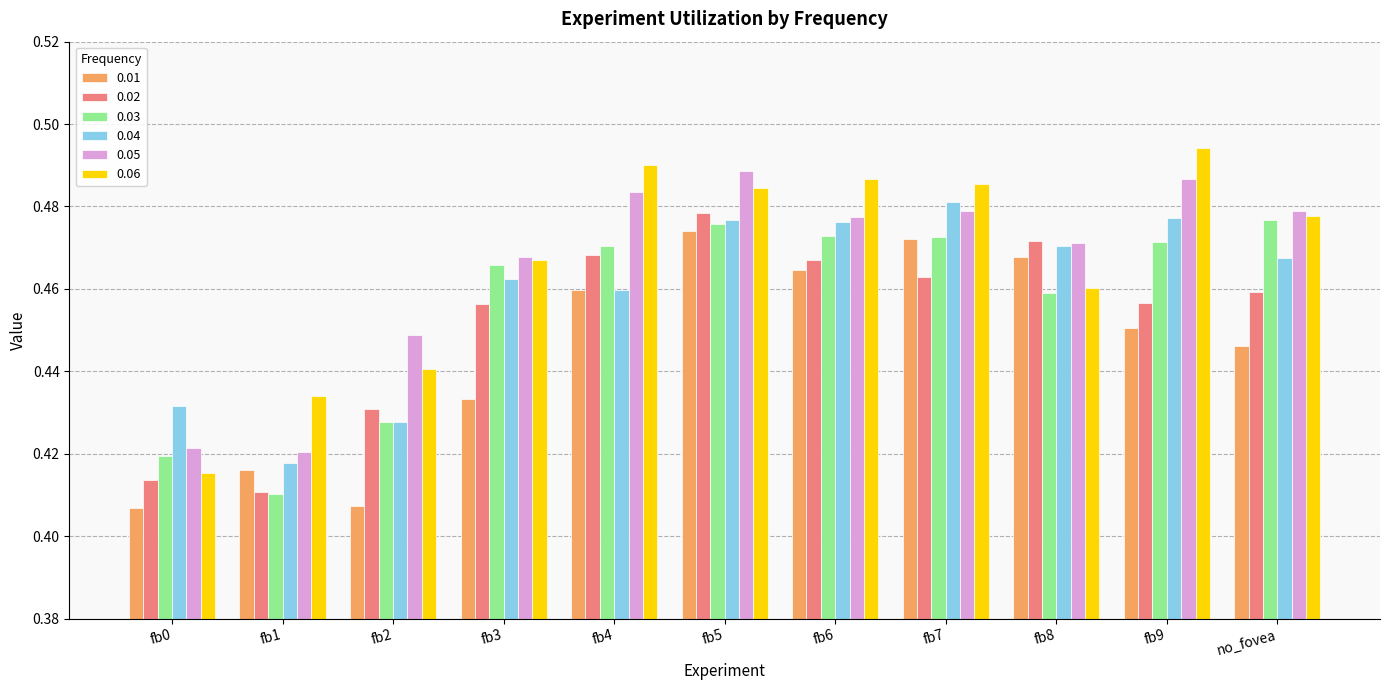

What is the label of the 4th bar from the right?

fb7